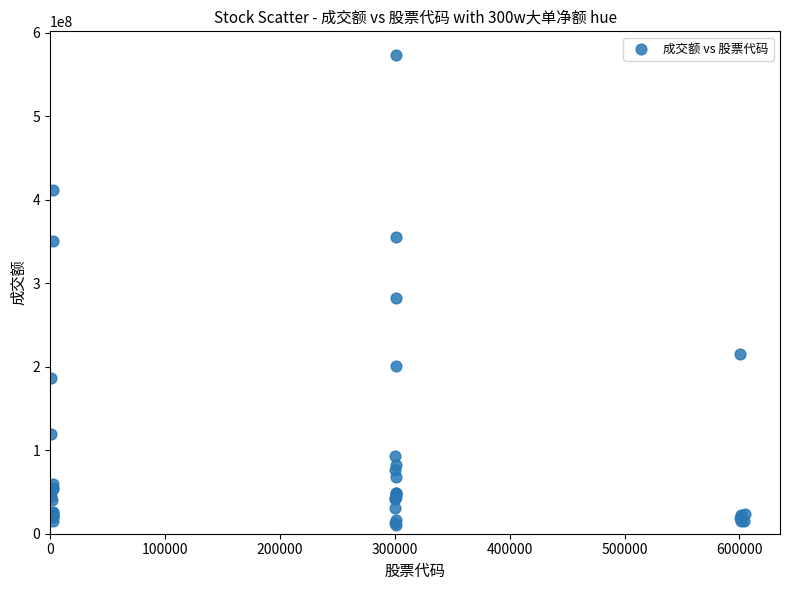

What Y value in the scatter plot is closest to 292161350?

282220063